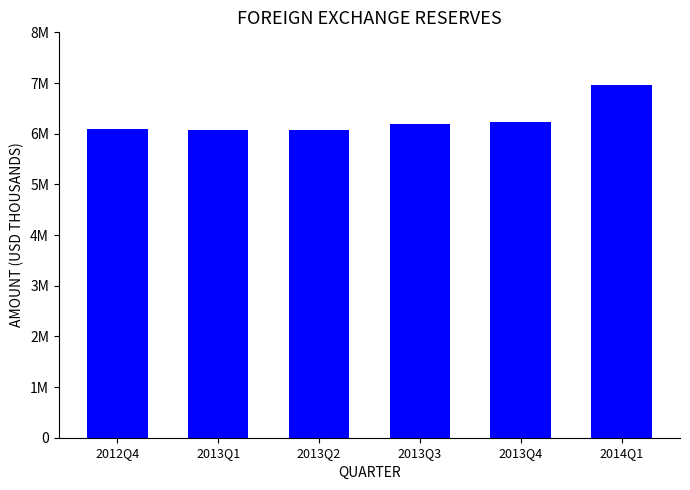

Where does the data first go above 6189732?

2013Q3